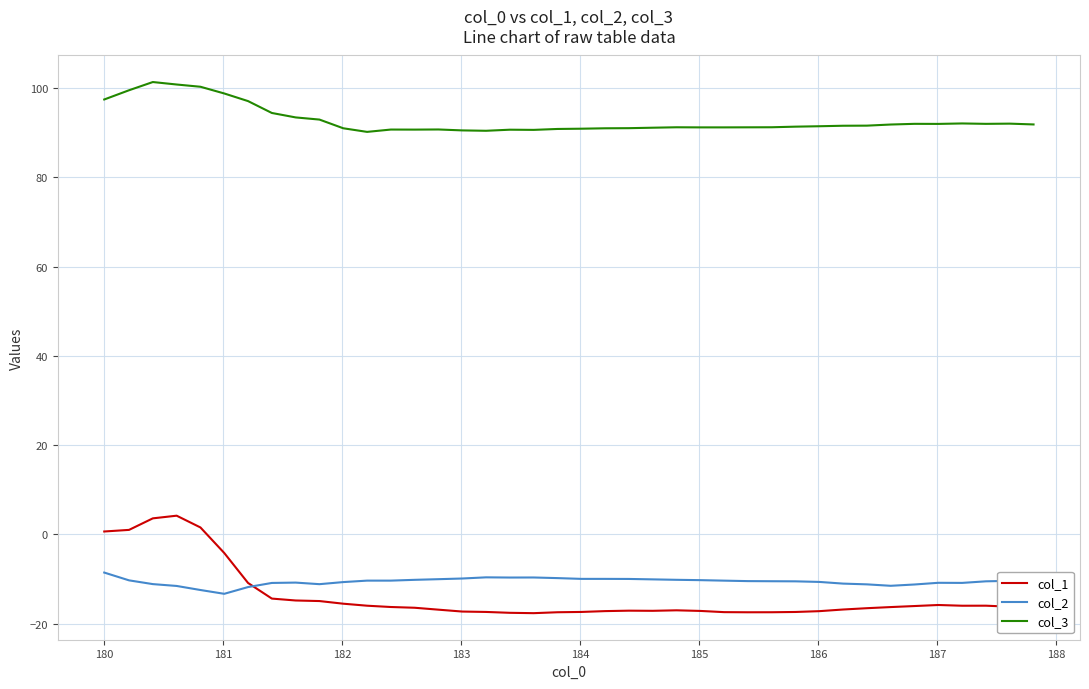

True or false: col_1 and col_3 cross at least once.

False